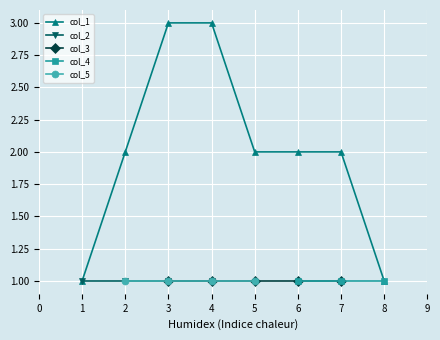

Which series has the largest total across all categories?

col_1